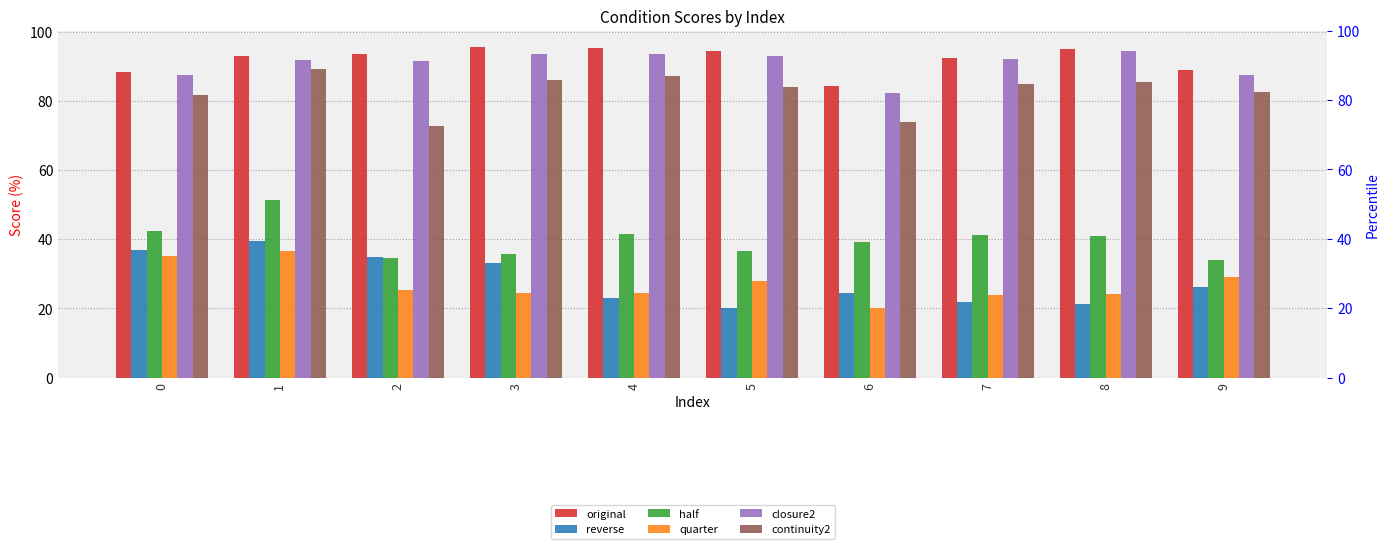

At how many categories does at least one series exceed 80?

10